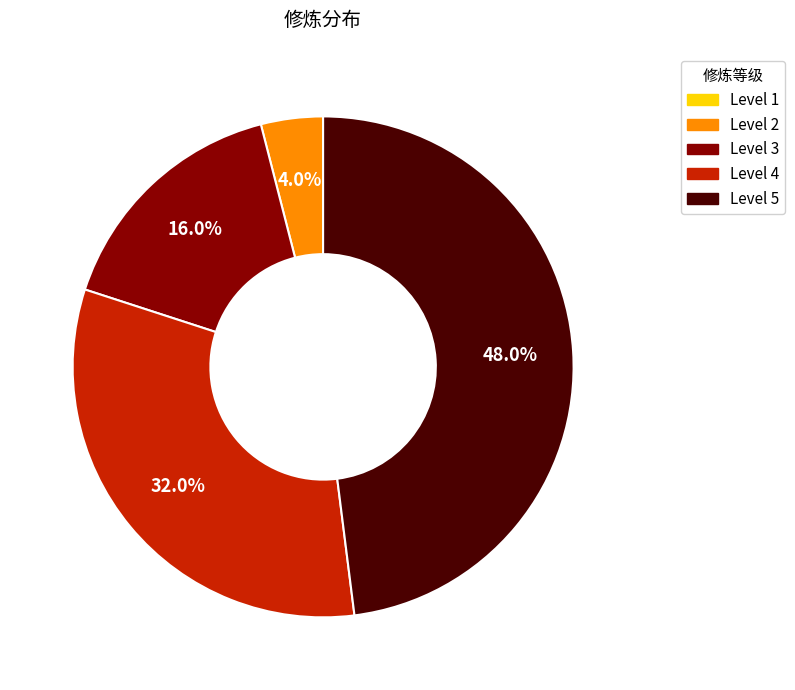

To the nearest percent, what is the difference between the largest and smallest slice percentages?

48%